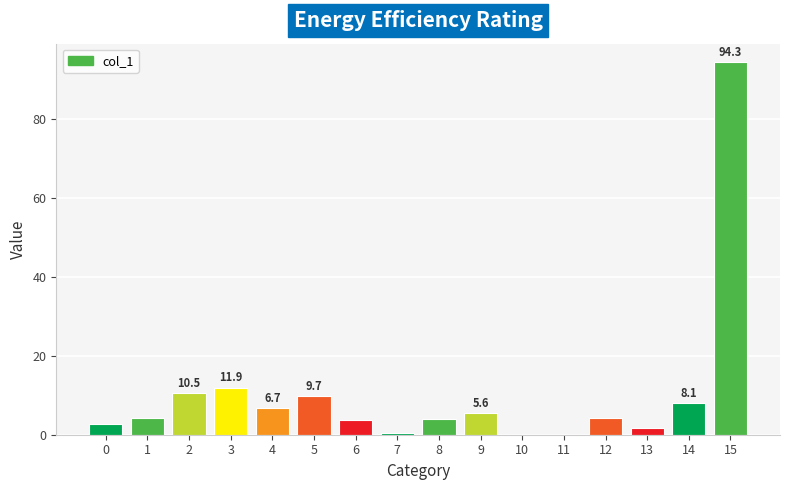

The value at 9 is 5.6. True or false?

True